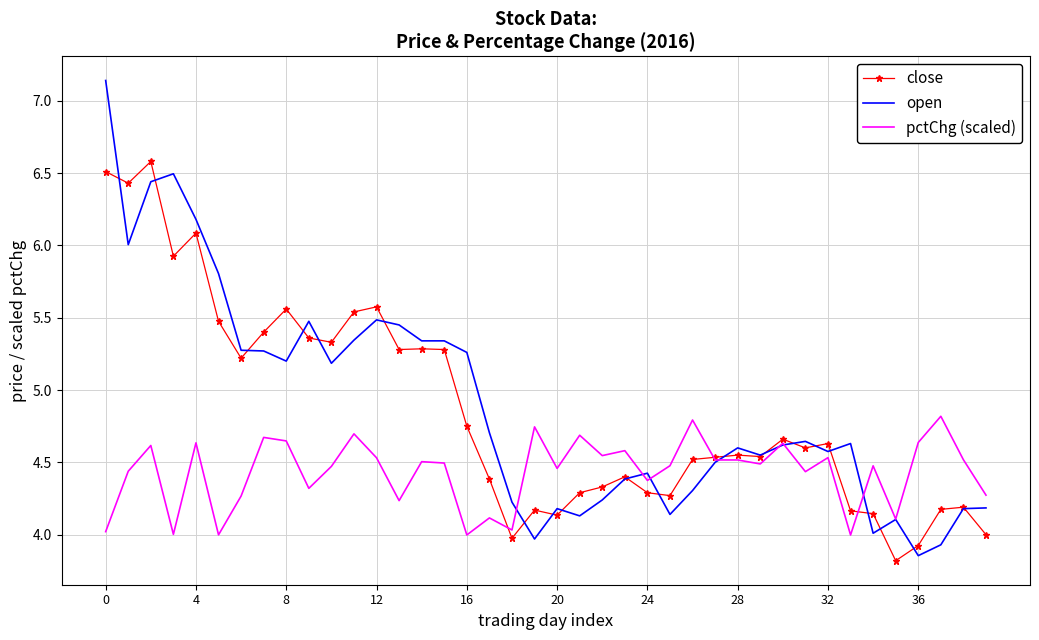

What is the highest value of the close series?

6.6